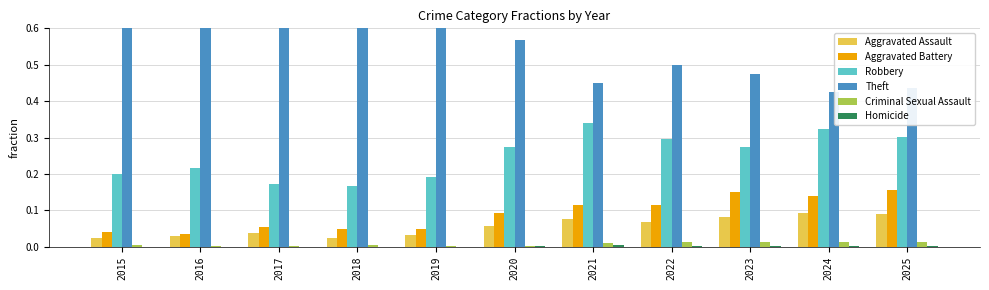

Read the Theft value at 2018.

0.8